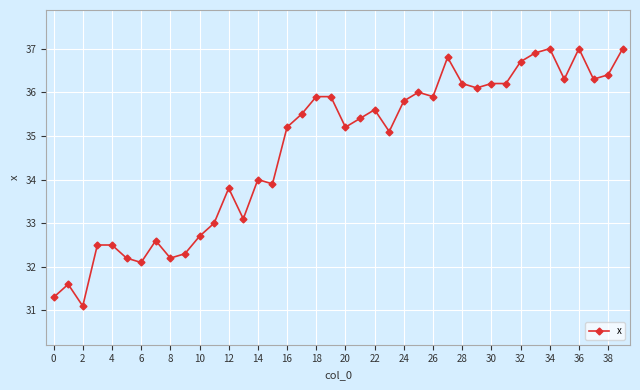

What is the greatest value displayed?

37.0